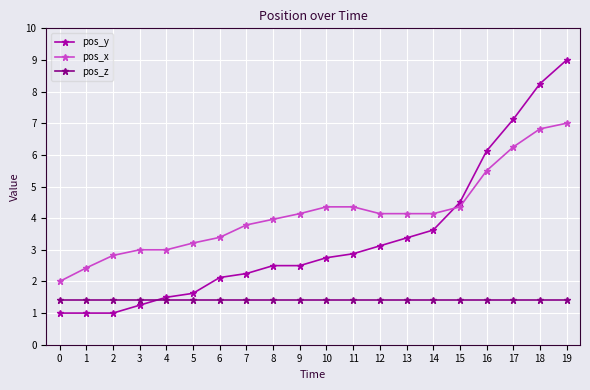

Reading left to right, transcribe all the data shown in this chart.

pos_y: 1.0	1.0	1.0	1.2	1.5	1.6	2.1	2.2	2.5	2.5	2.7	2.9	3.1	3.4	3.6	4.5	6.1	7.1	8.3	9.0
pos_x: 2.0	2.4	2.8	3.0	3.0	3.2	3.4	3.8	4.0	4.1	4.4	4.4	4.1	4.1	4.1	4.4	5.5	6.3	6.8	7.0
pos_z: 1.4	1.4	1.4	1.4	1.4	1.4	1.4	1.4	1.4	1.4	1.4	1.4	1.4	1.4	1.4	1.4	1.4	1.4	1.4	1.4